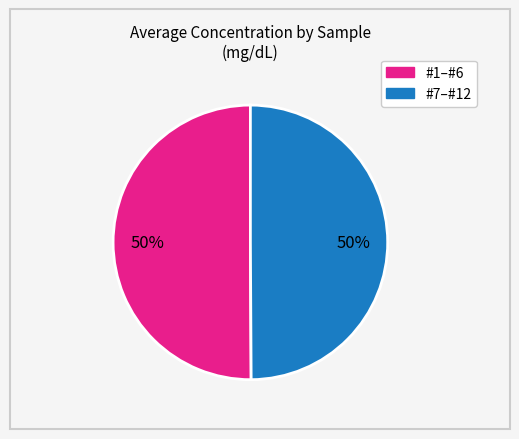

To the nearest percent, what is the average slice percentage?

50%